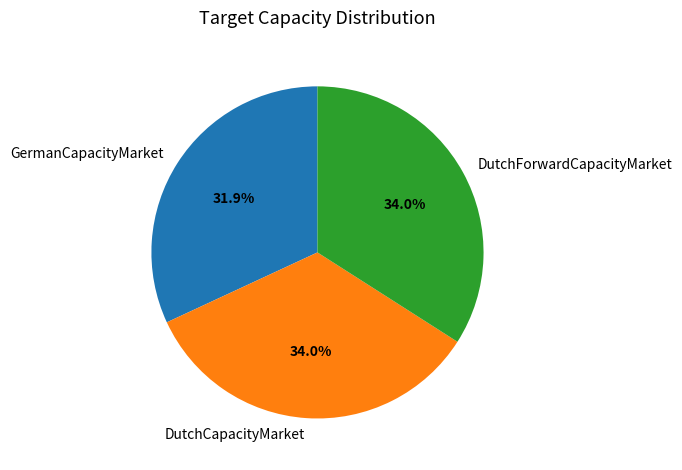

To the nearest percent, what percentage of the pie is DutchForwardCapacityMarket?

34%